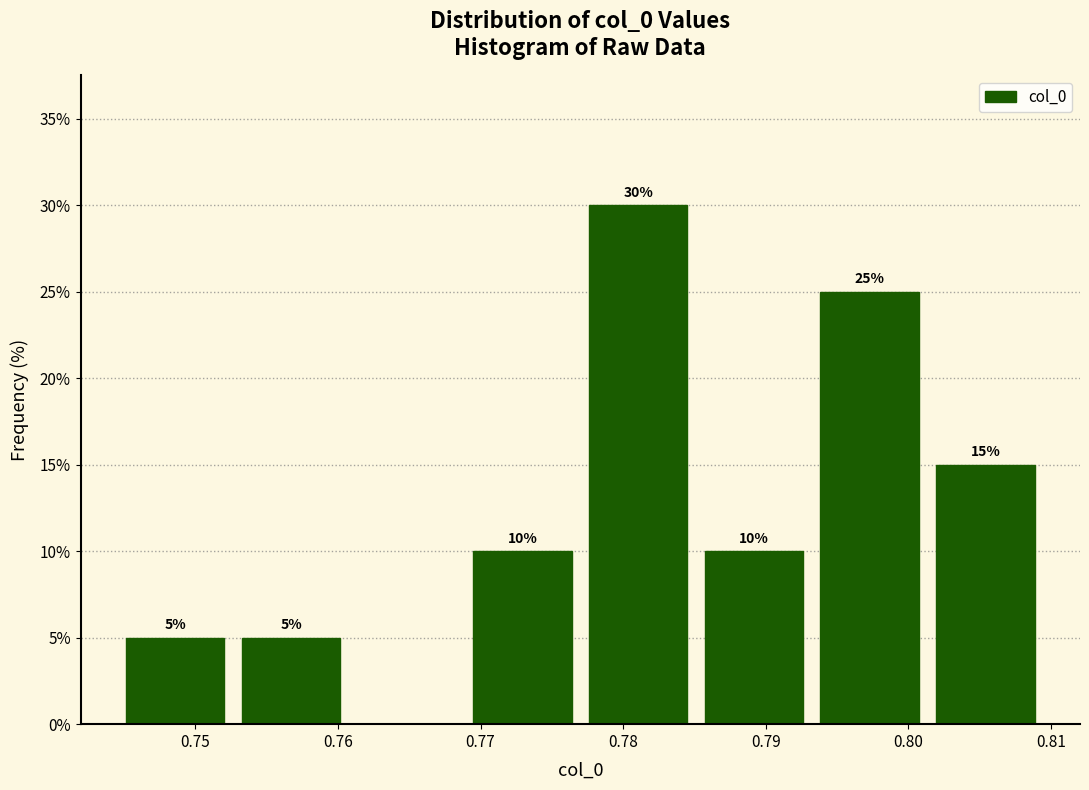

Over which range of the x-axis is the bar tallest?

0.777 to 0.785